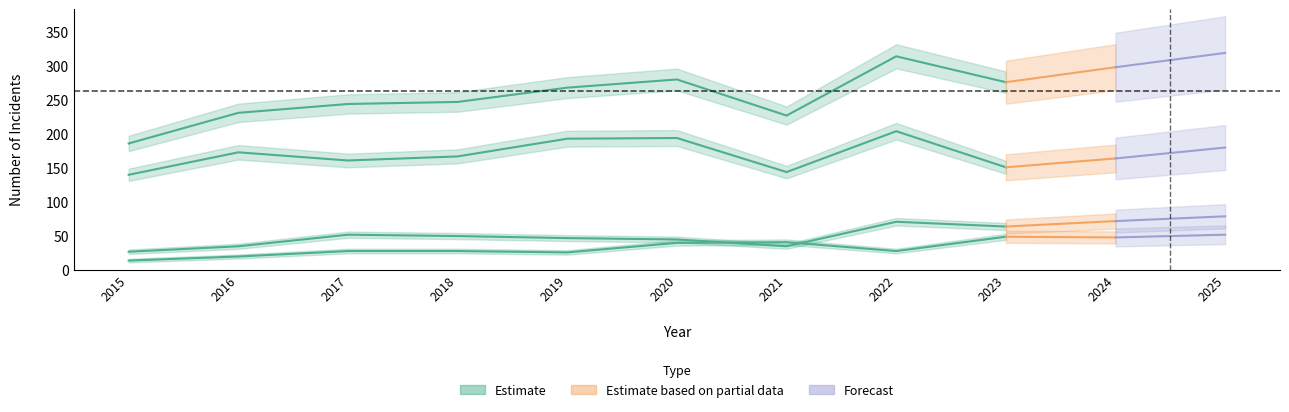

Where is the data nearest to the value 31?

2017